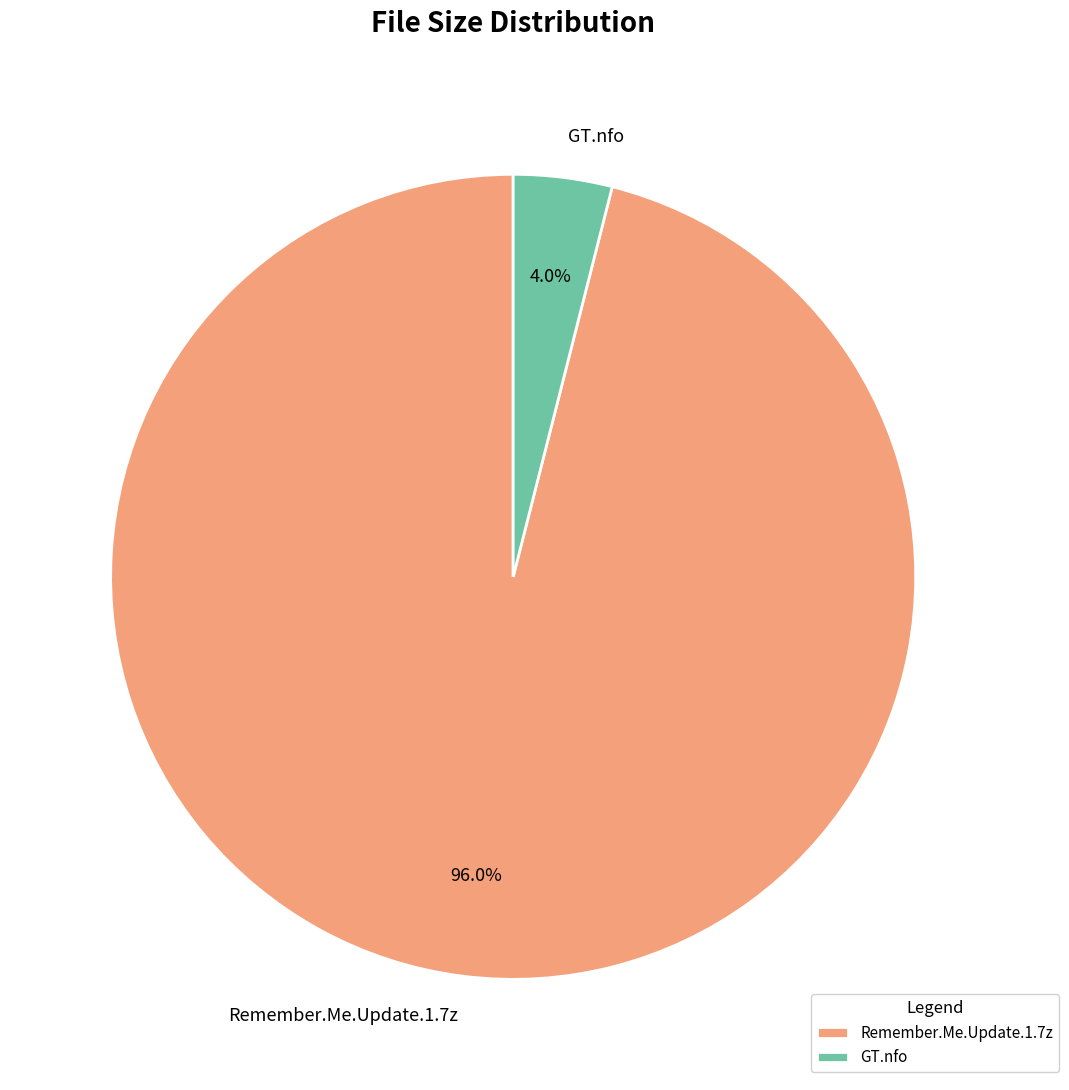

Is GT.nfo the majority of the pie?

No